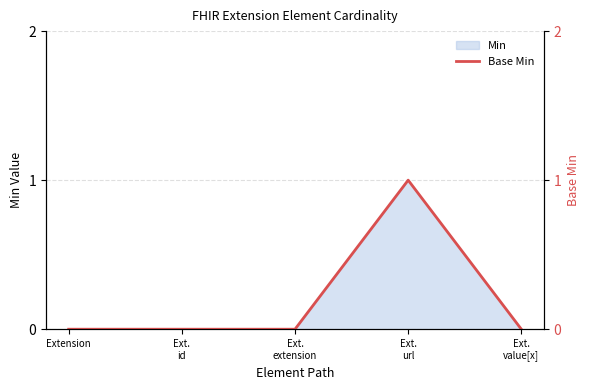

True or false: the data shows 1 at Extension.

False